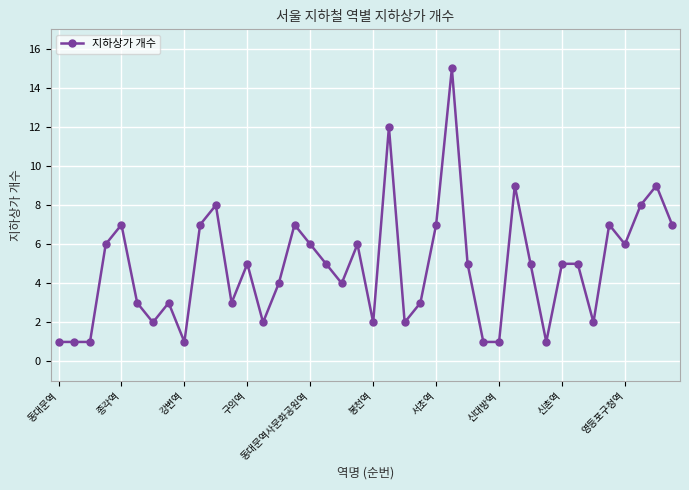

What is the average value?

5